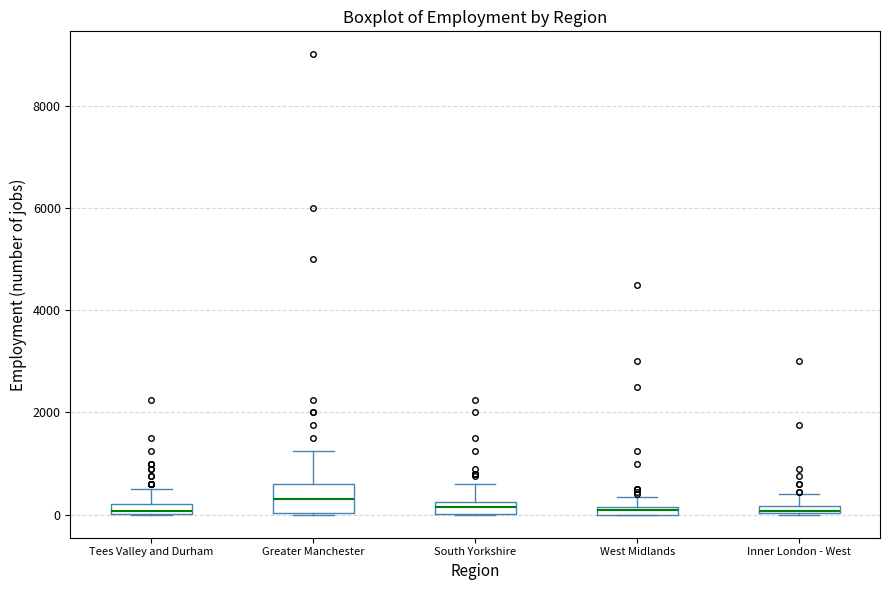

Which box is the tallest, from its lower edge to its upper edge?

Greater Manchester